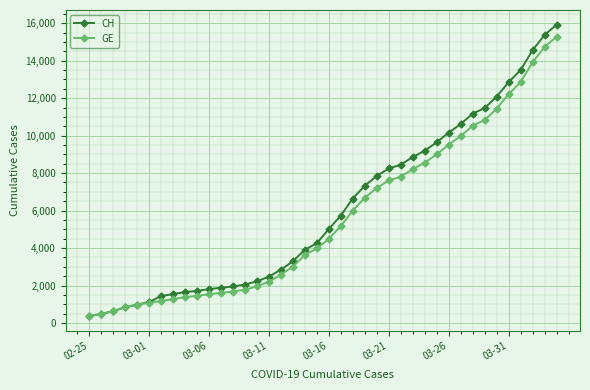

What is the smallest value displayed?

375